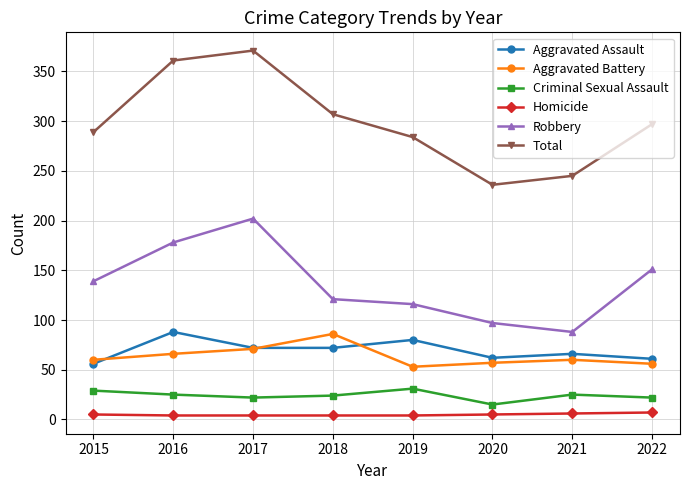

How many data points does each series have?

8